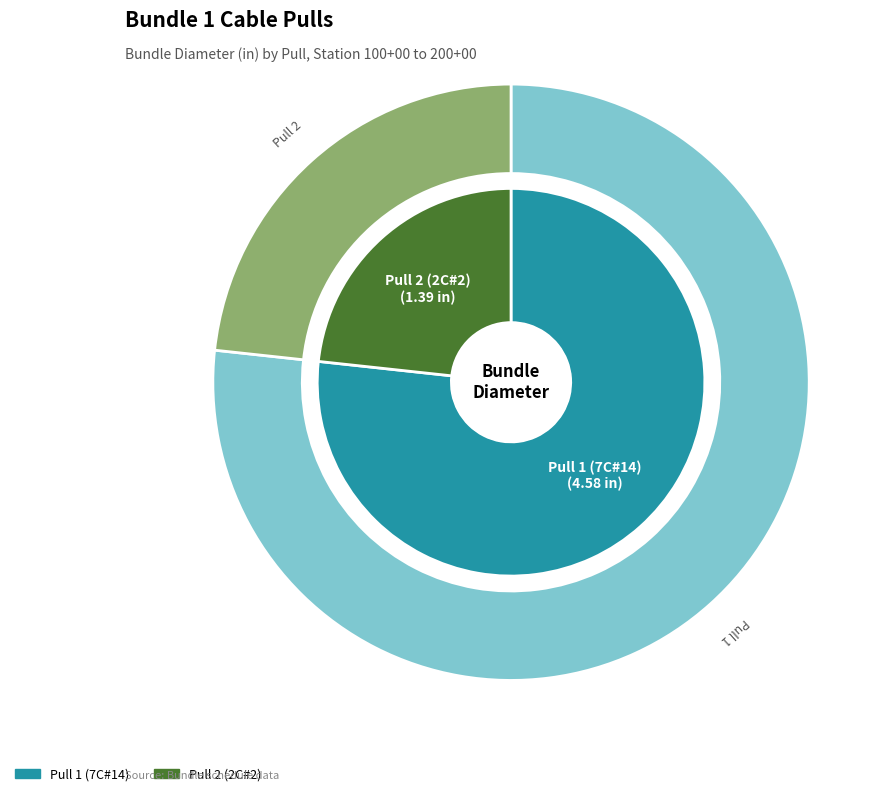

Combined, do Pull 2 (2C#2) and Pull 1 (7C#14) account for over 50%?

Yes